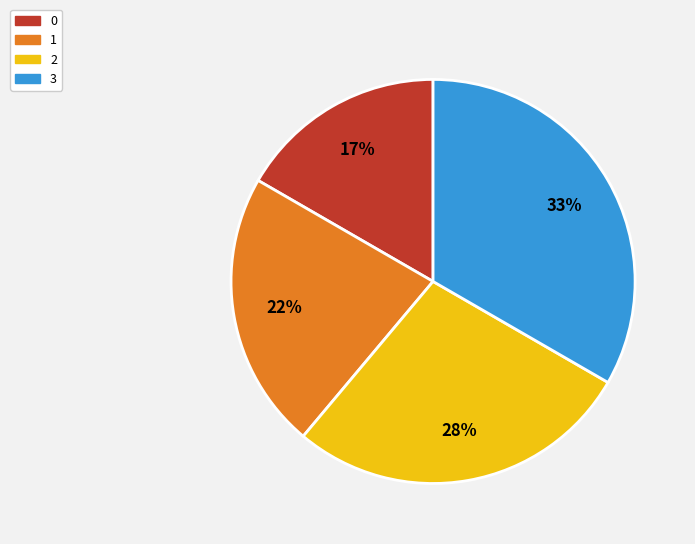

Between 3 and 2, which is larger?

3